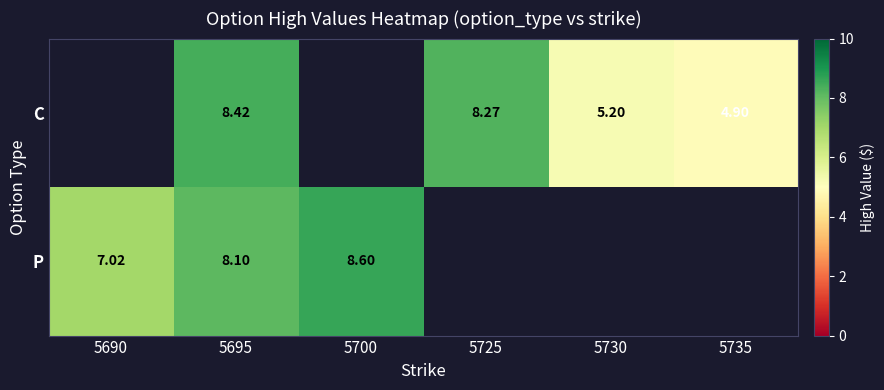

Is the value of P at 5690 greater than the value of C at 5730?

Yes